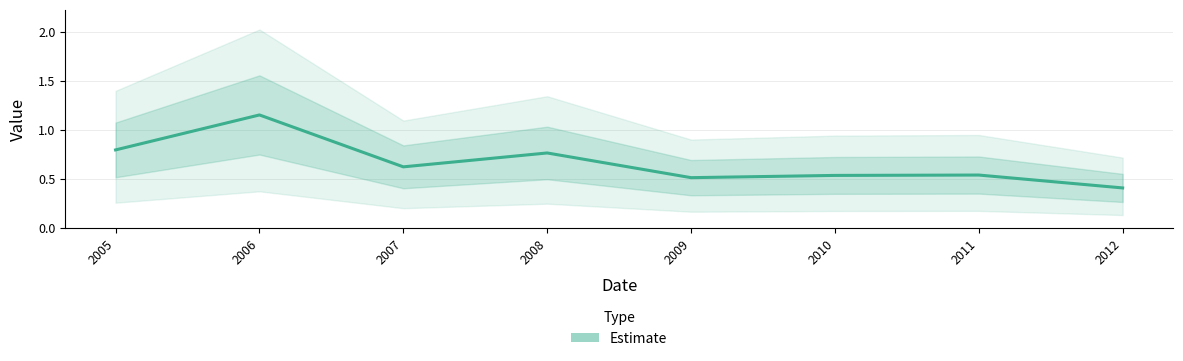

What is the sum of all values?

5.3